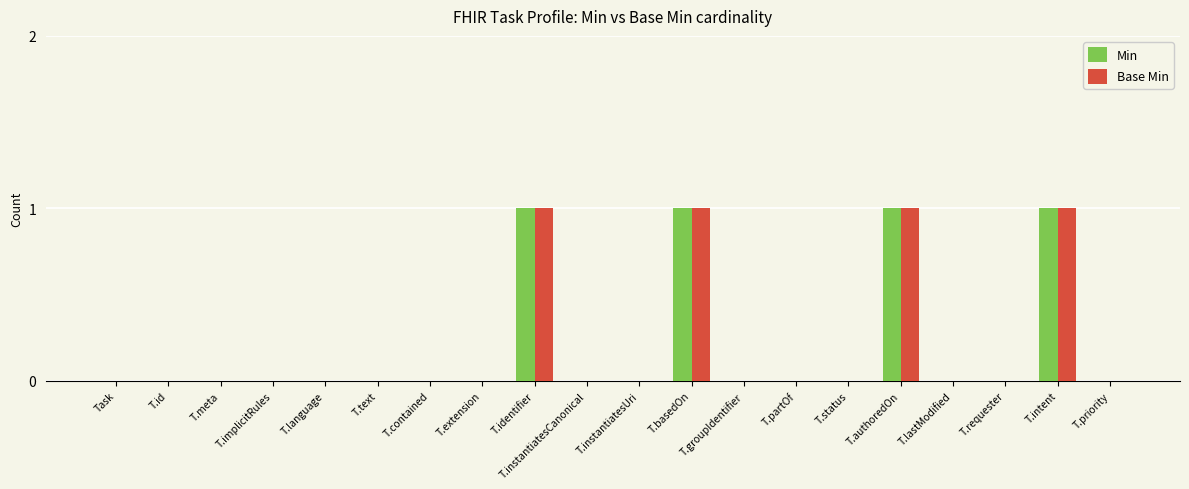

The value of Min at T.id is -1. True or false?

False